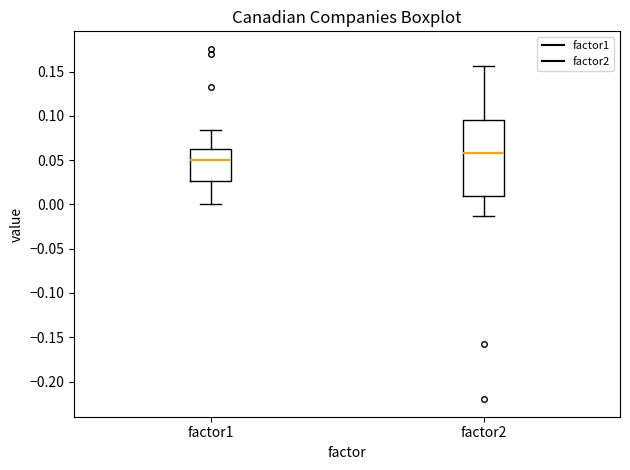

Reading left to right, transcribe this box plot: for each box, give where its median line is, the range the box spans, and where its two whiskers end, as read against the y-axis. The values are not printed on the chart, so give them approximately, as read against the axis.

factor1: median 0.050, box 0.025 to 0.065, whiskers 0.000 to 0.085
factor2: median 0.060, box 0.010 to 0.095, whiskers -0.015 to 0.155